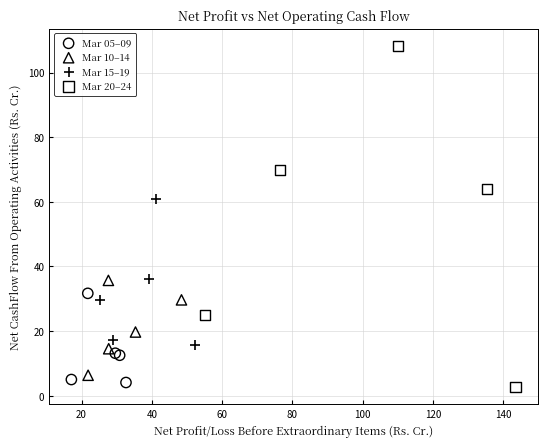

Which series has the widest spread of Y values?

Mar 20–24